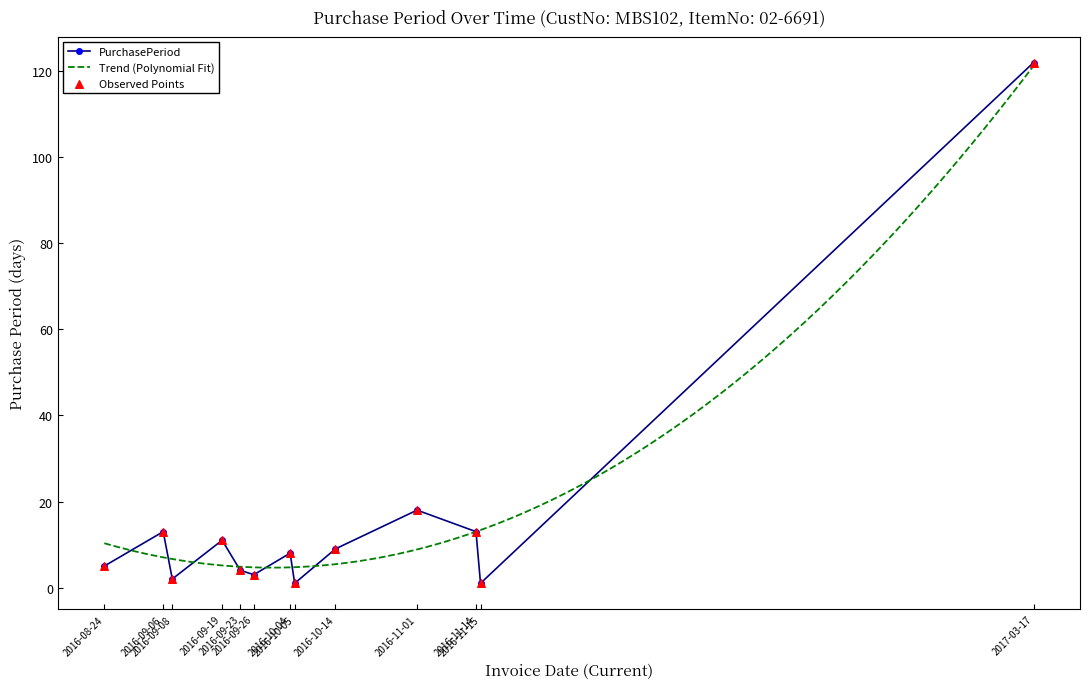

What is the ratio of the value at 2017-03-17 to the value at 2016-11-15?

122.0